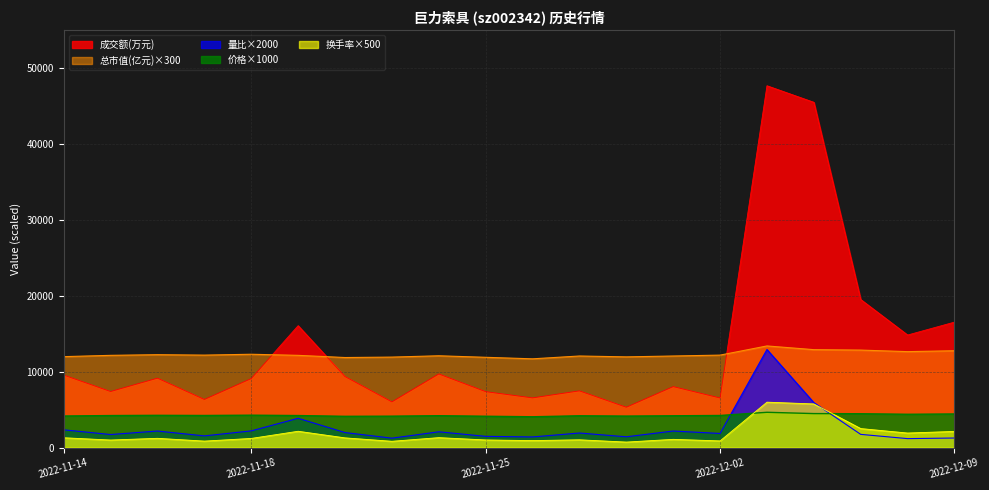

Which label corresponds to the largest value in the chart?

2022-12-05